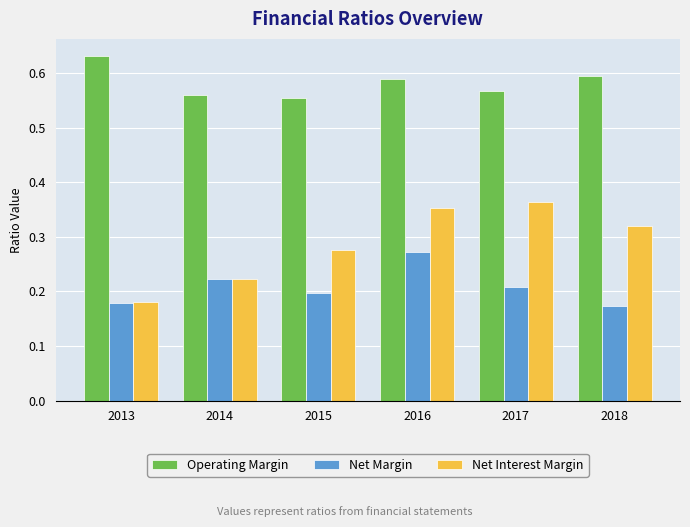

Which series has the largest range (max minus min)?

Net Interest Margin